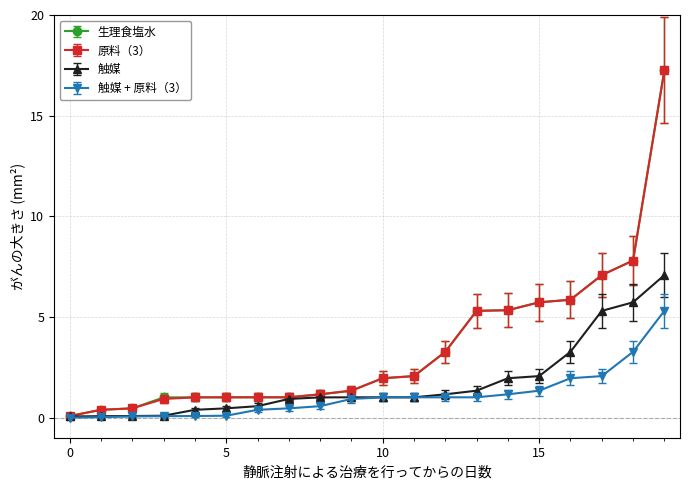

What is the highest value of the 触媒 series?

7.1